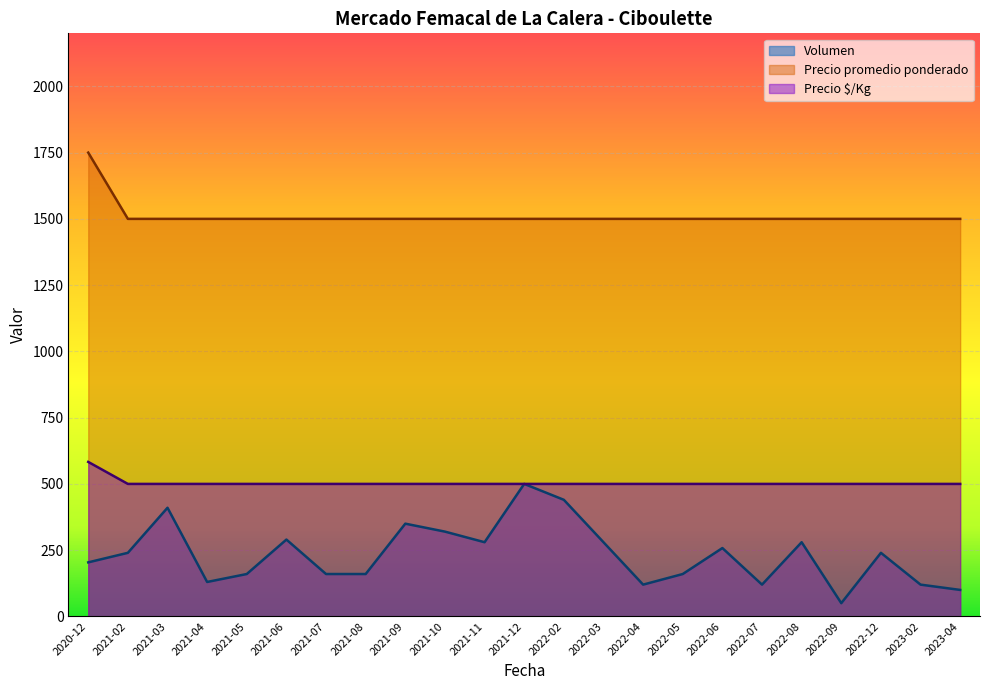

Rank the series by their average value, from highest to lowest.

Precio promedio ponderado, Precio $/Kg, Volumen